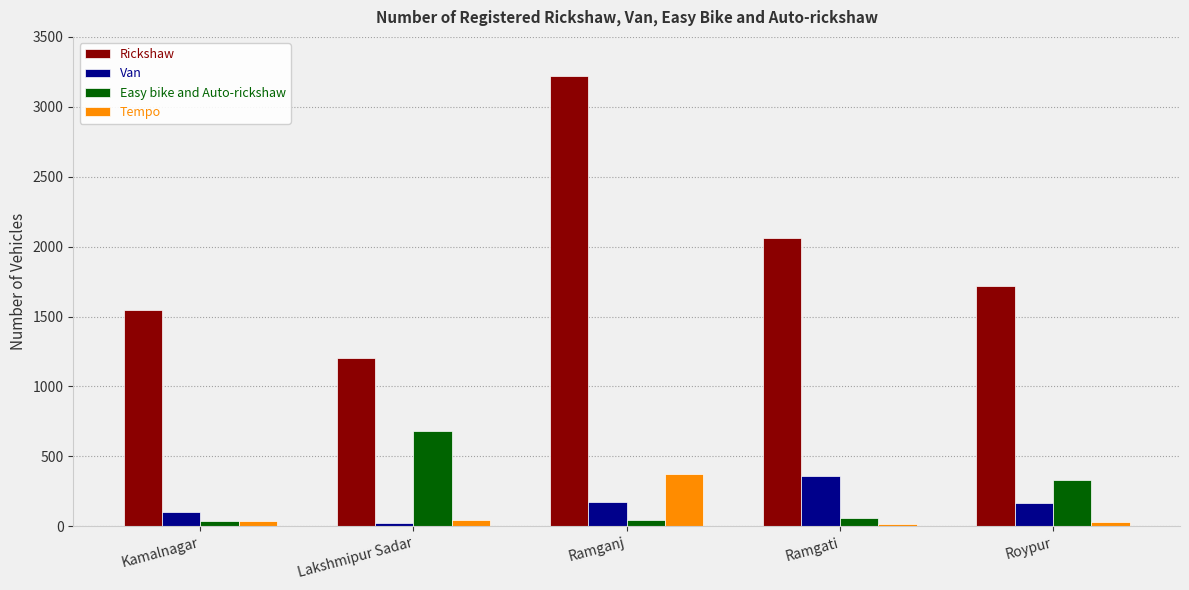

Which series has the largest range (max minus min)?

Rickshaw